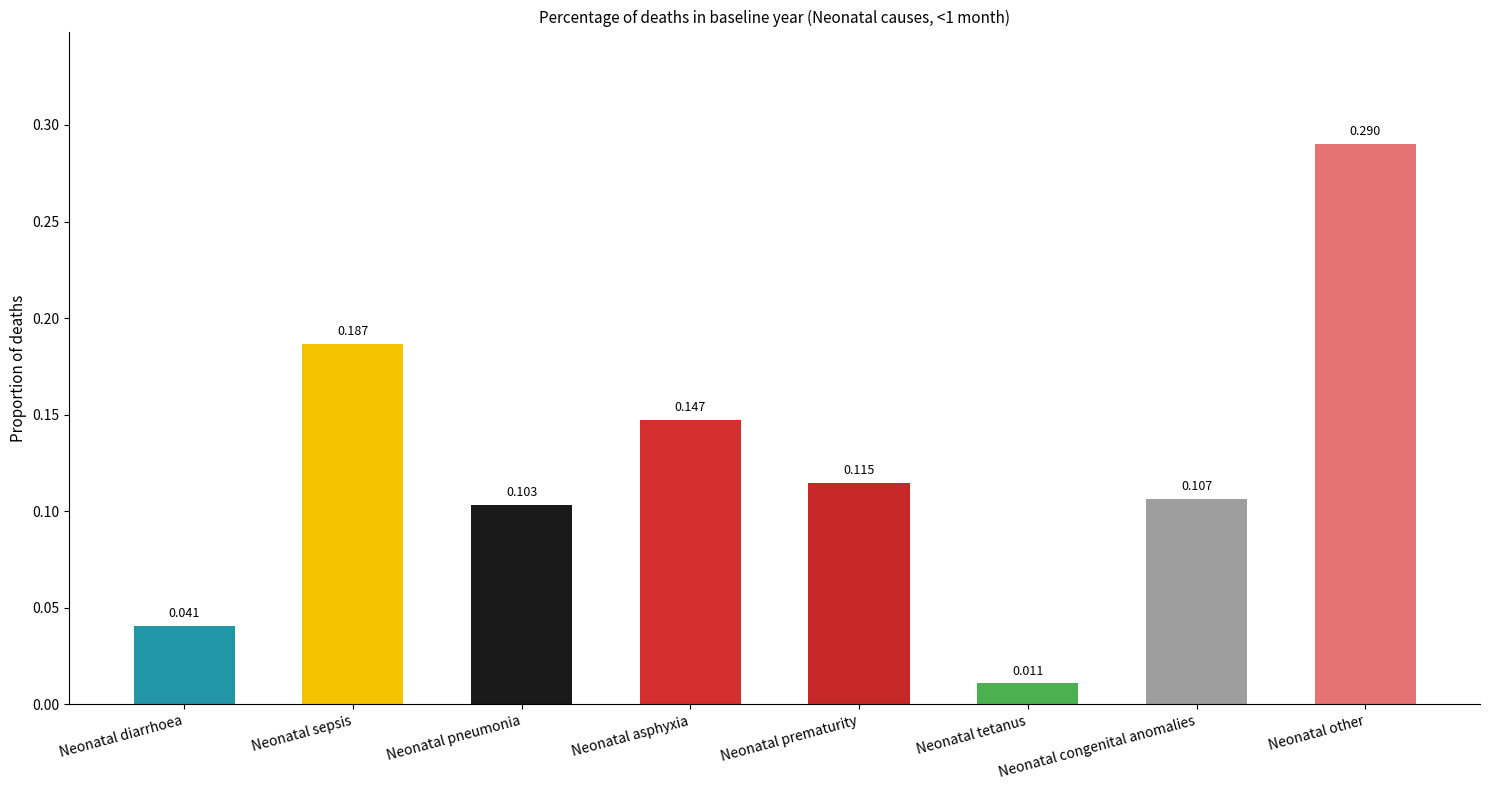

Which has a higher value, Neonatal diarrhoea or Neonatal pneumonia?

Neonatal pneumonia